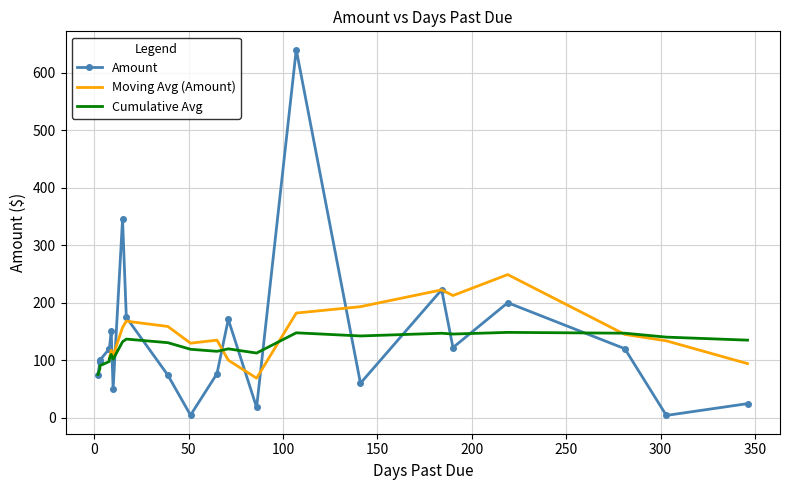

What is the greatest value displayed?

640.0